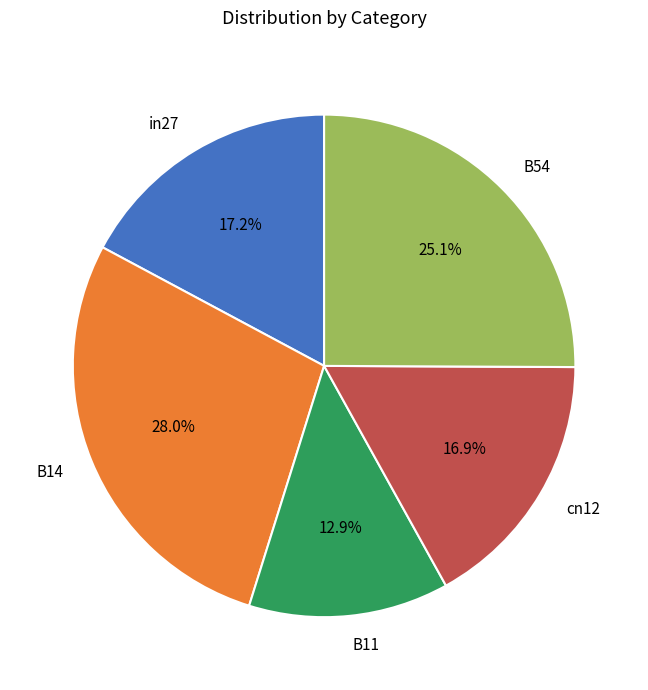

What percentage is the cn12 slice, to the nearest percent?

17%